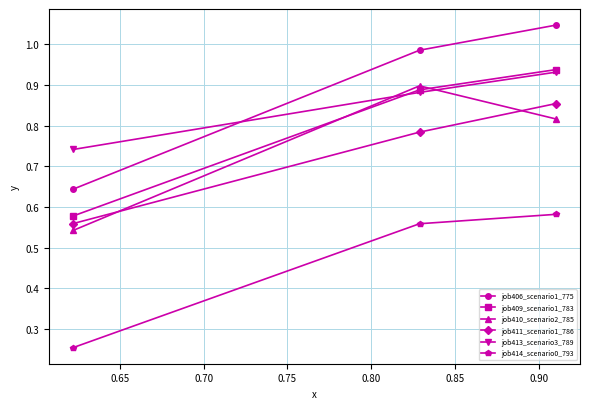

Count the job410_scenario2_785 values in the range 0 to 1.

3